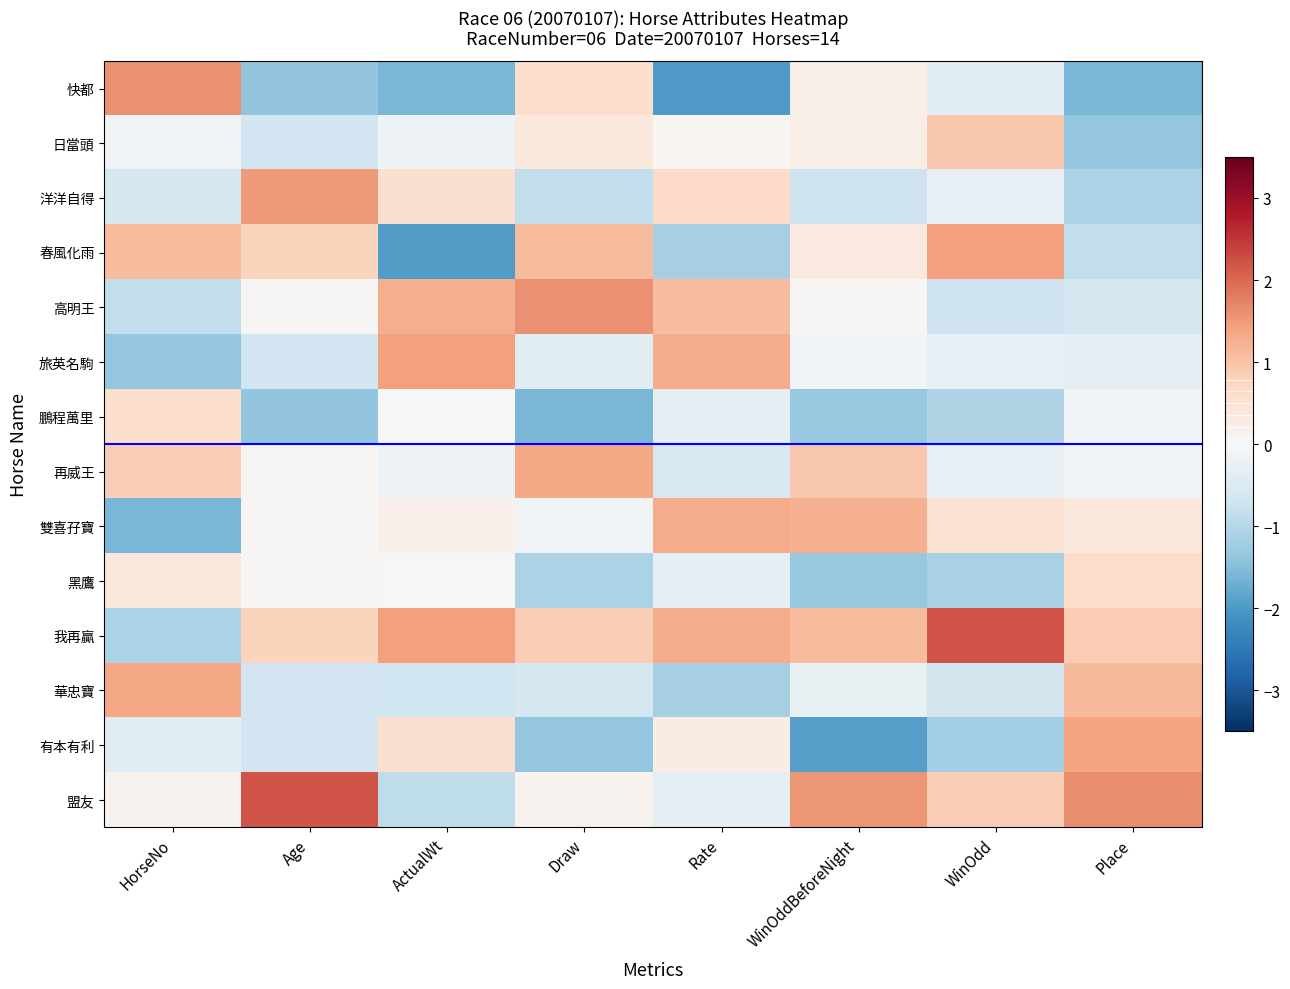

At which category is the sum across all series the highest?

WinOddBeforeNight